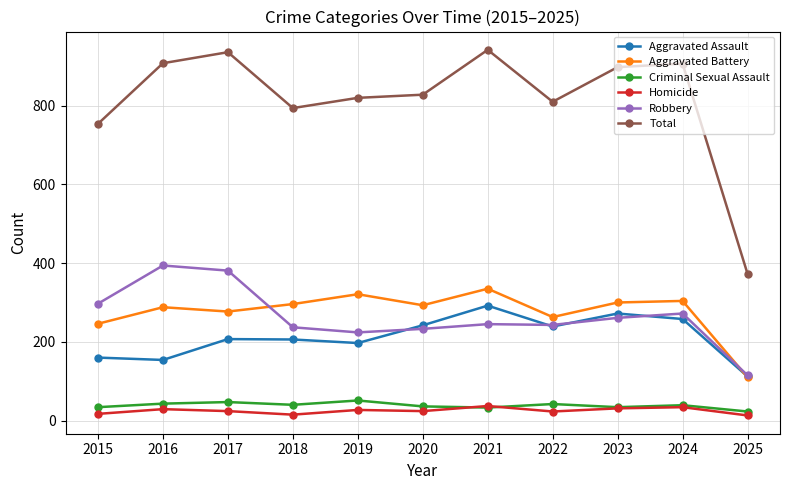

What is the average value of the Aggravated Assault series?

213